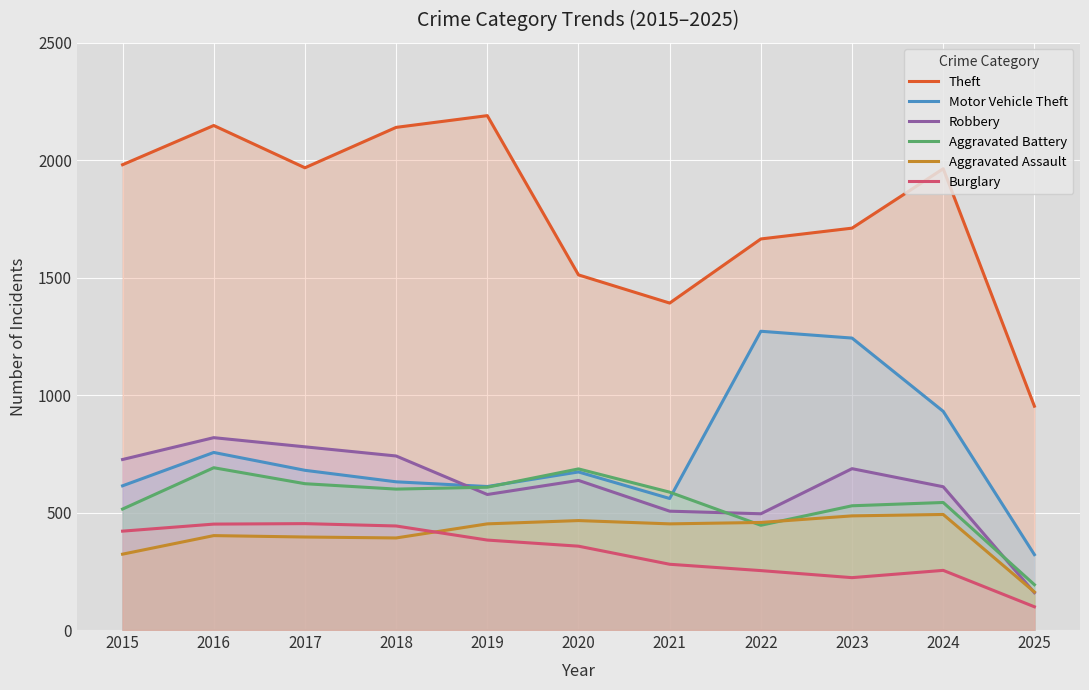

The value of Aggravated Battery at 2021 is 587. True or false?

True